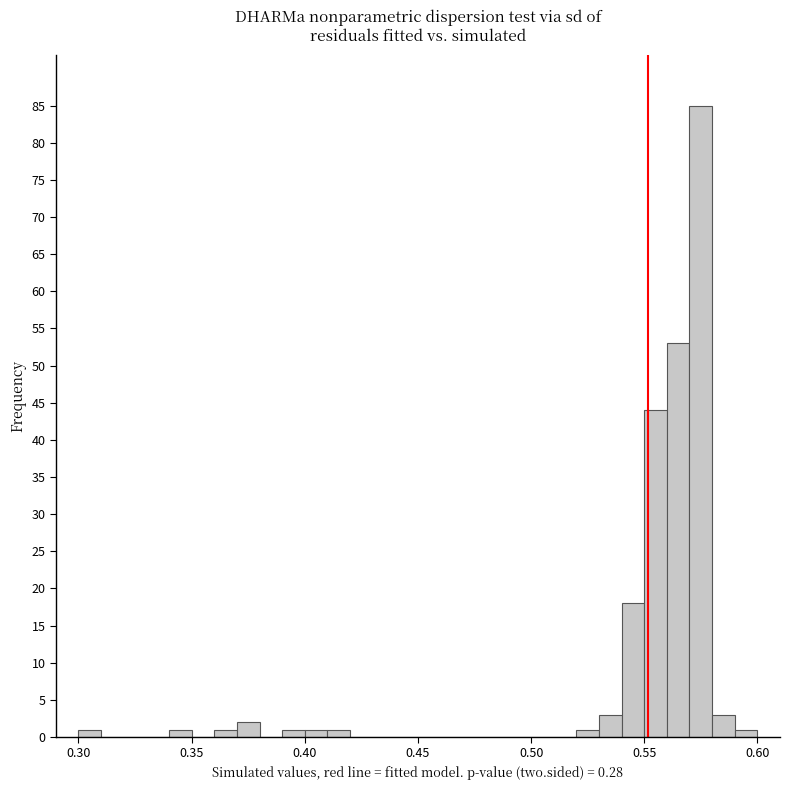

Around what value on the x-axis is the tallest bar? Give the approximate position of its centre, as read against the axis.

0.575